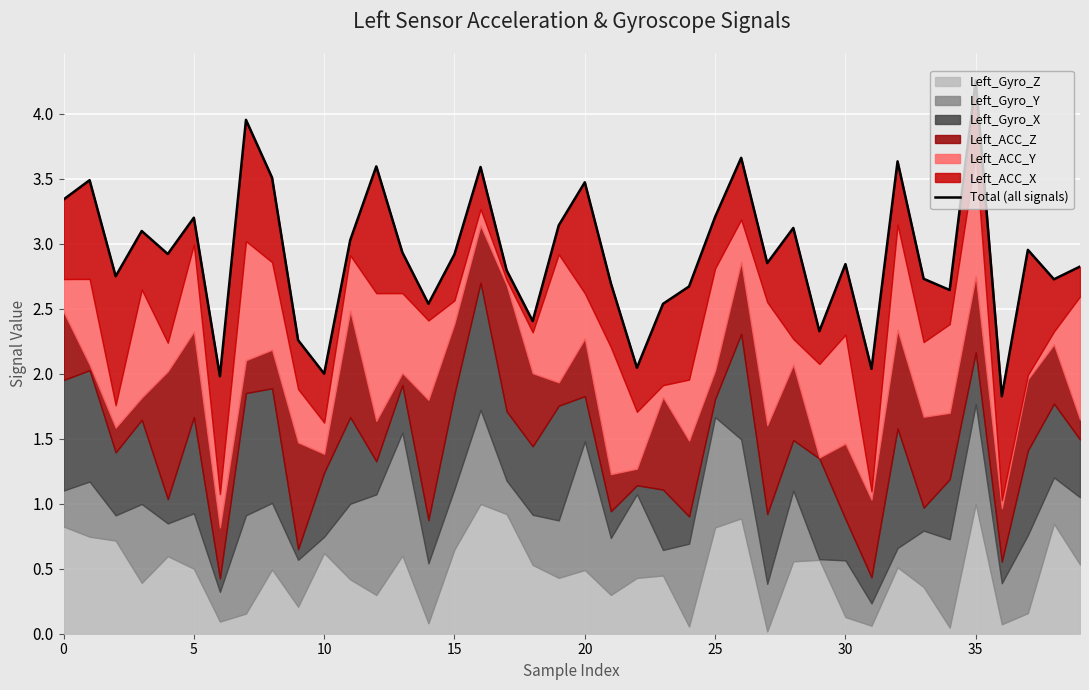

How many lines are shown in the chart?

1